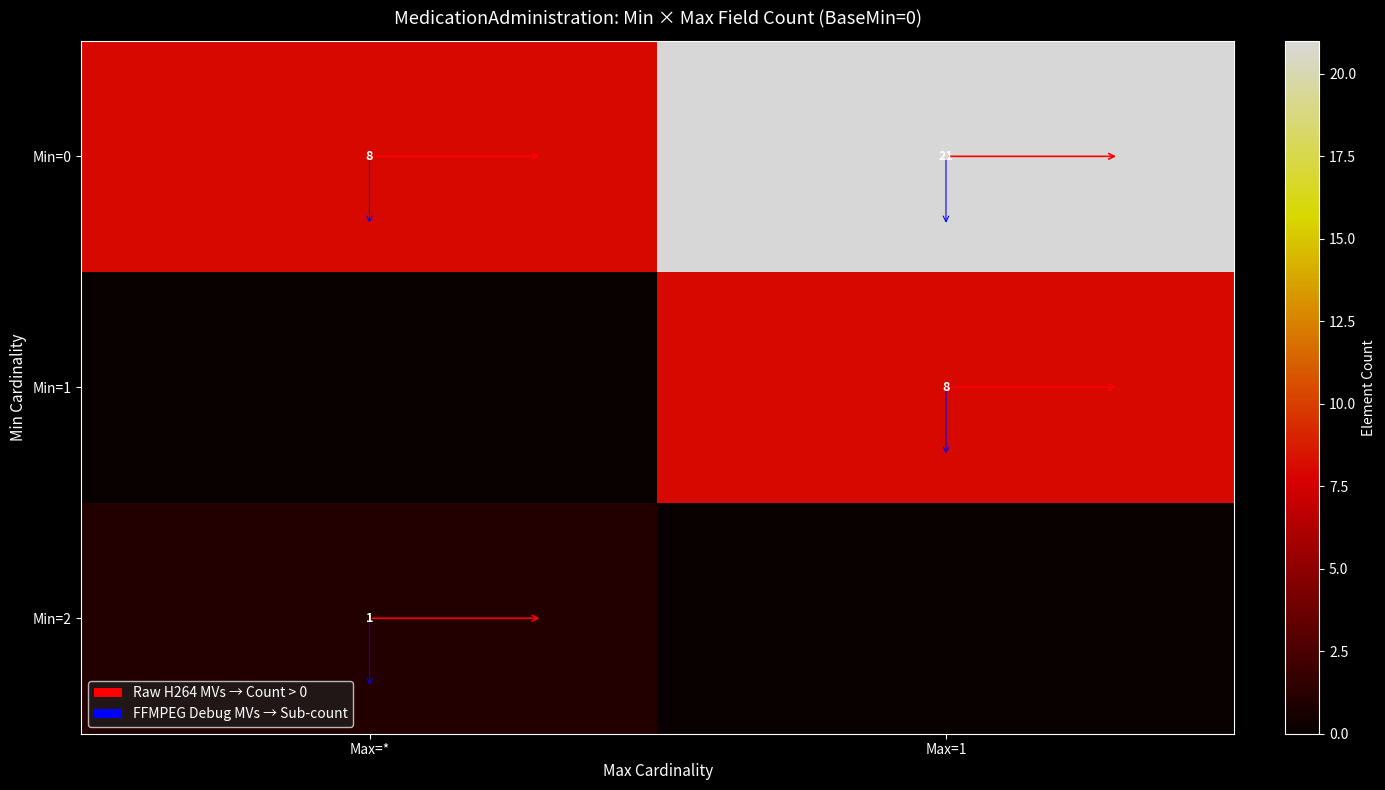

What is the sum of the Min=0 values at Max=* and Max=1?

29